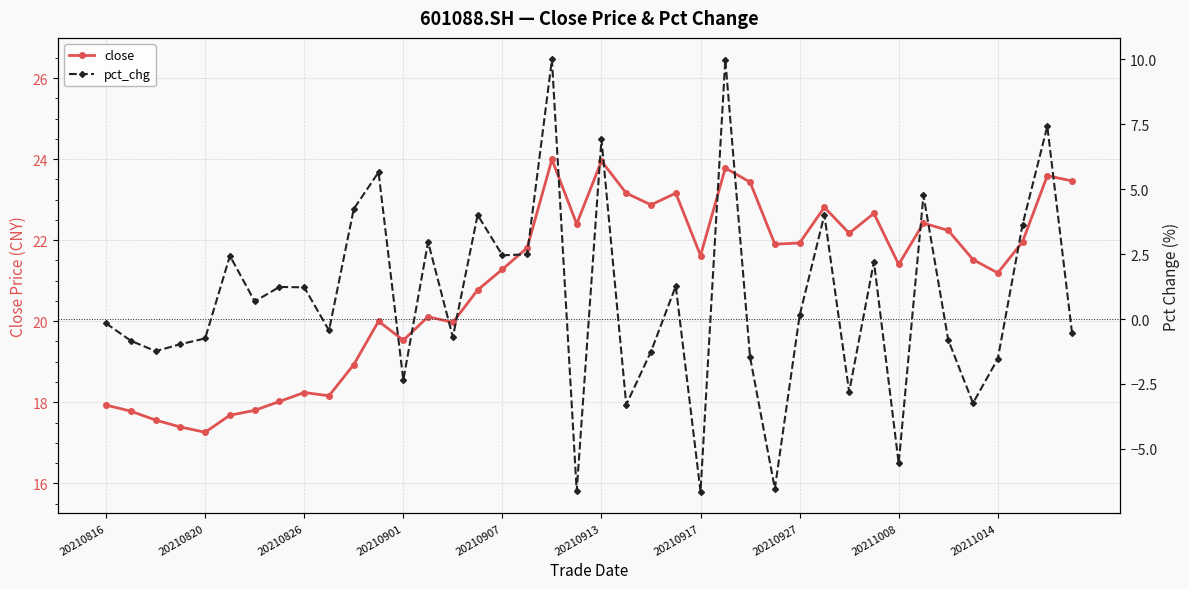

What is the difference between the second highest and second lowest values in the pct_chg series?

16.6